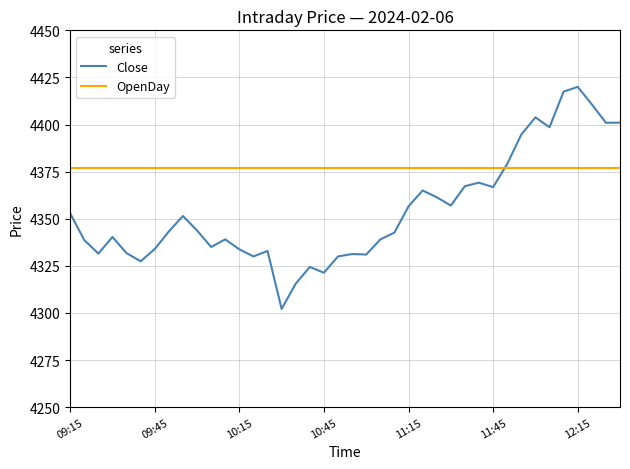

List the series in order of their overall mean, lowest first.

Close, OpenDay